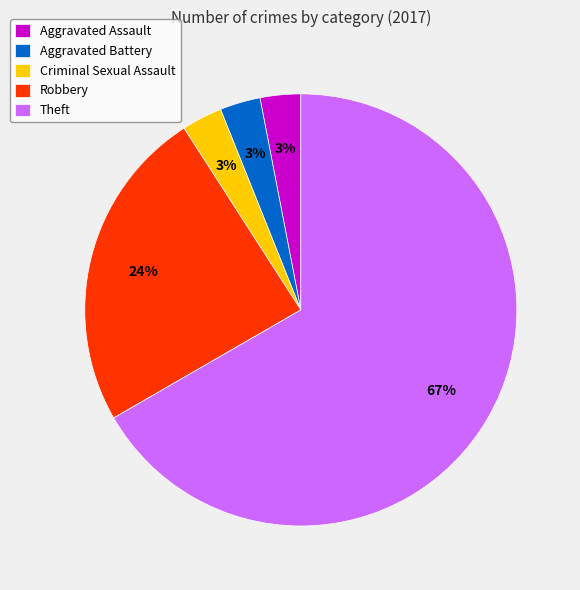

Is it true that Robbery is 12% of the pie?

False